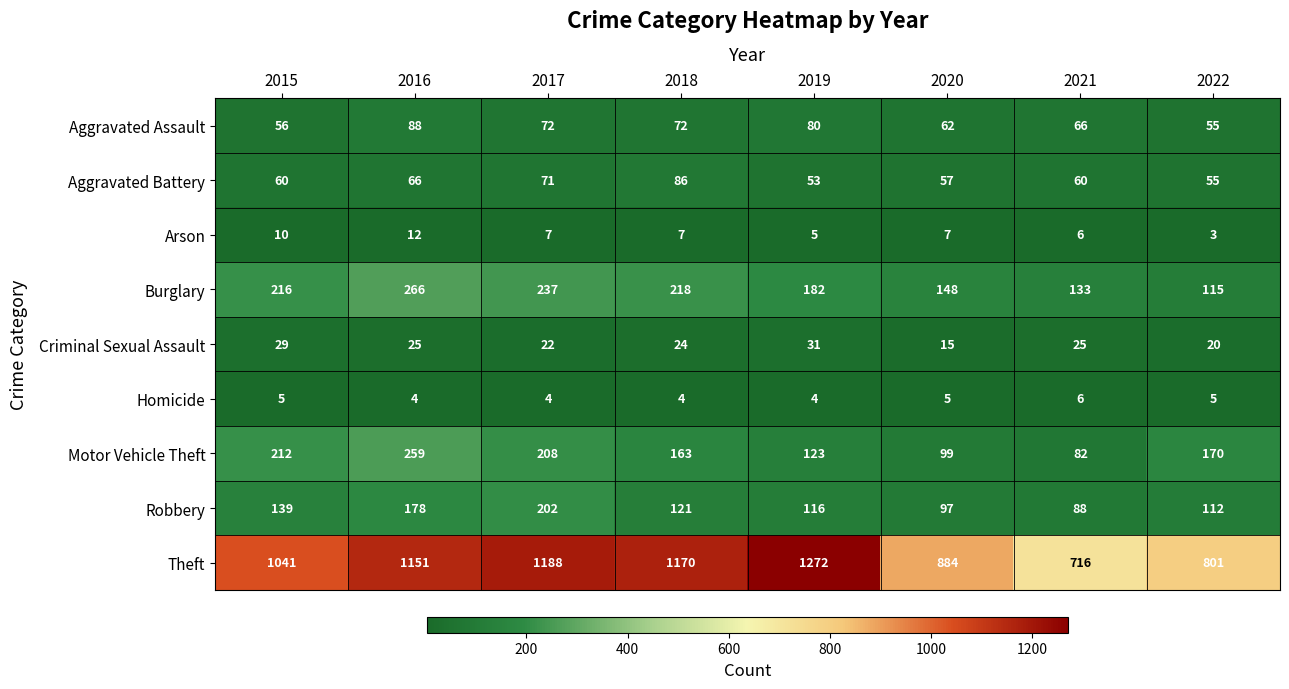

Rank the series at 2020 from highest to lowest value.

Theft, Burglary, Motor Vehicle Theft, Robbery, Aggravated Assault, Aggravated Battery, Criminal Sexual Assault, Arson, Homicide